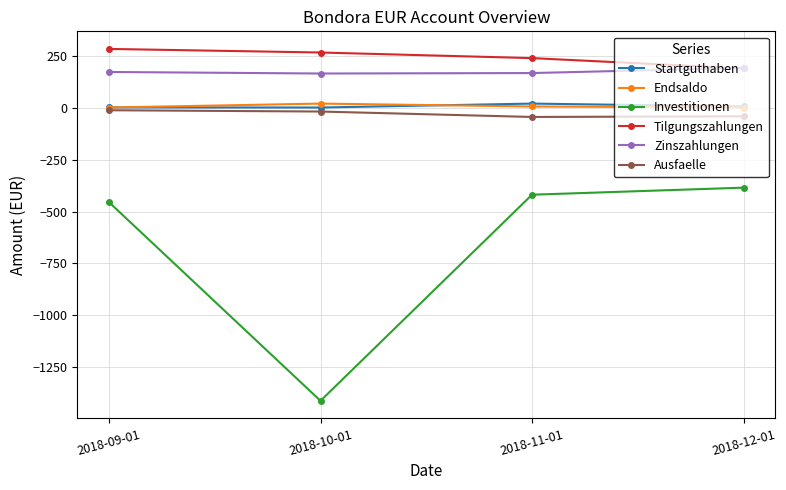

Where is the first local minimum for Ausfaelle?

2018-11-01